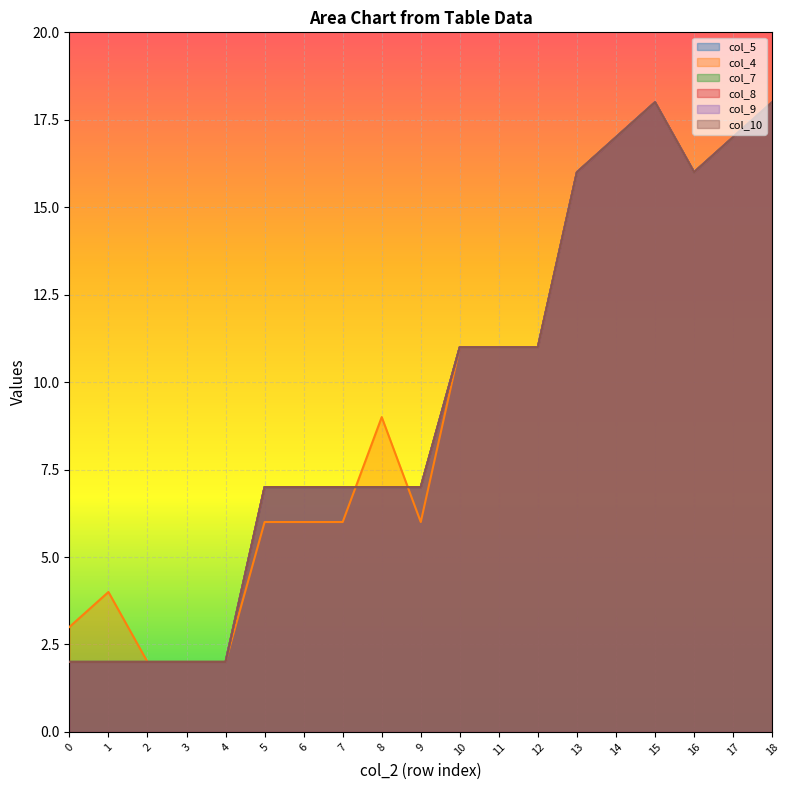

What is the difference between the maximum and second lowest values in the col_10 series?

16